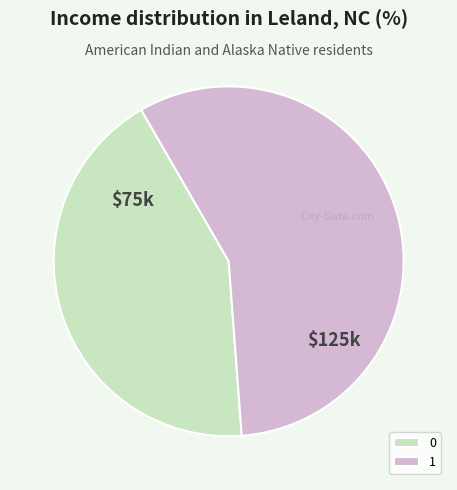

What is the ratio of the value at 1 to the value at 0?

1.3